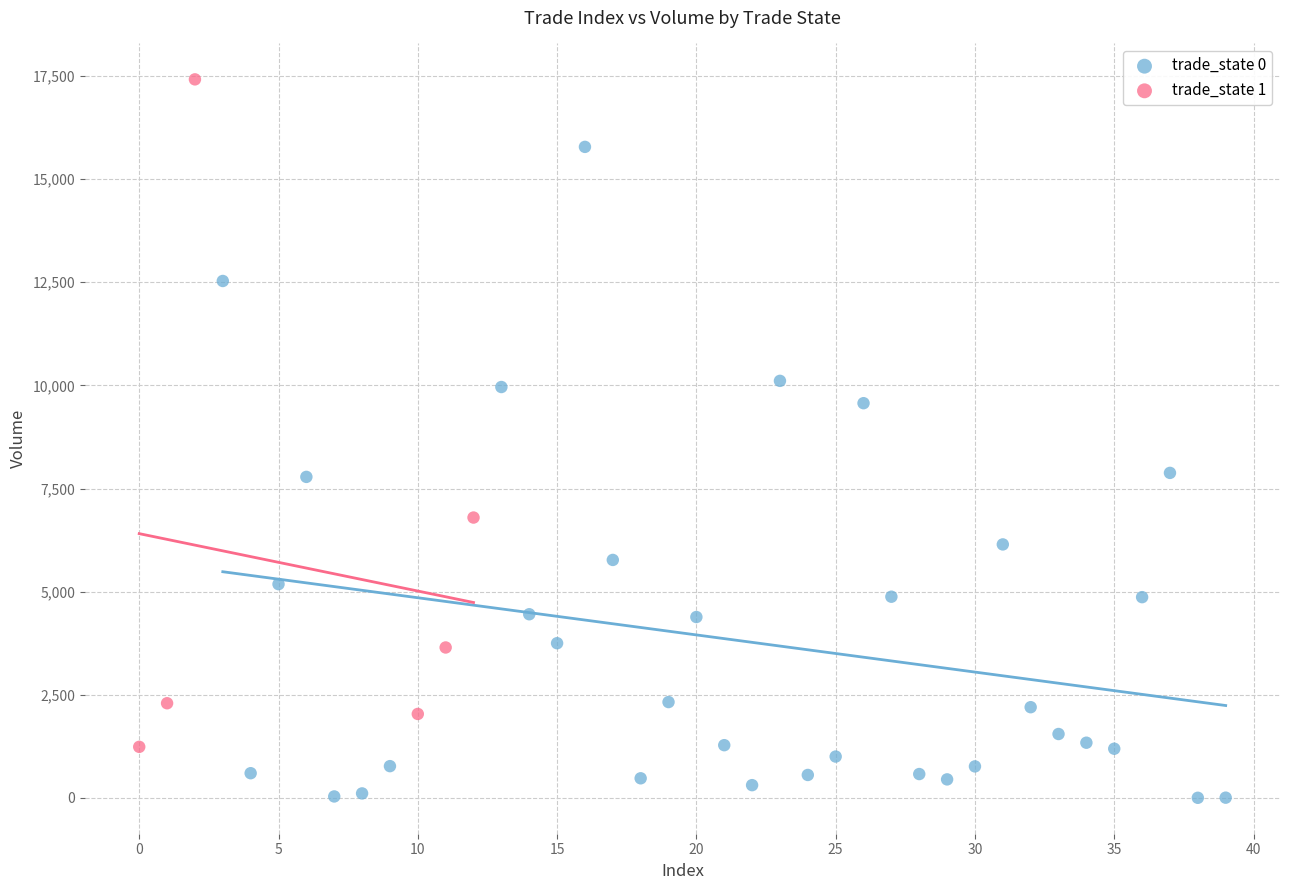

Which series reaches the minimum Y coordinate?

trade_state 0